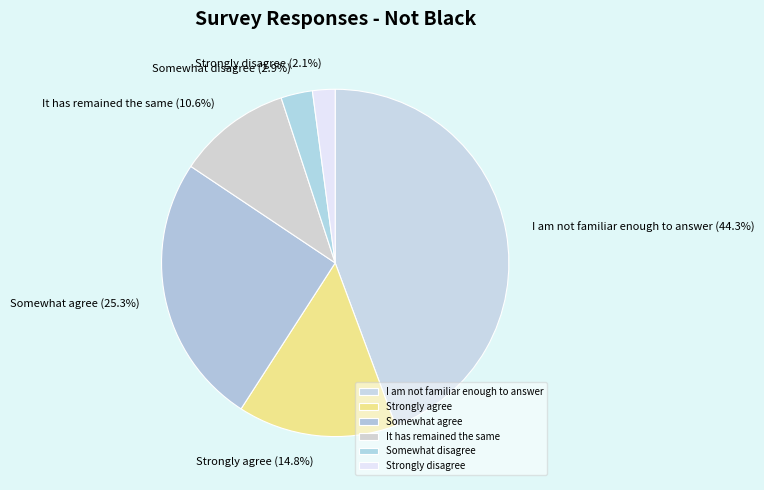

Is the sum of Somewhat agree and Strongly agree greater than half?

No